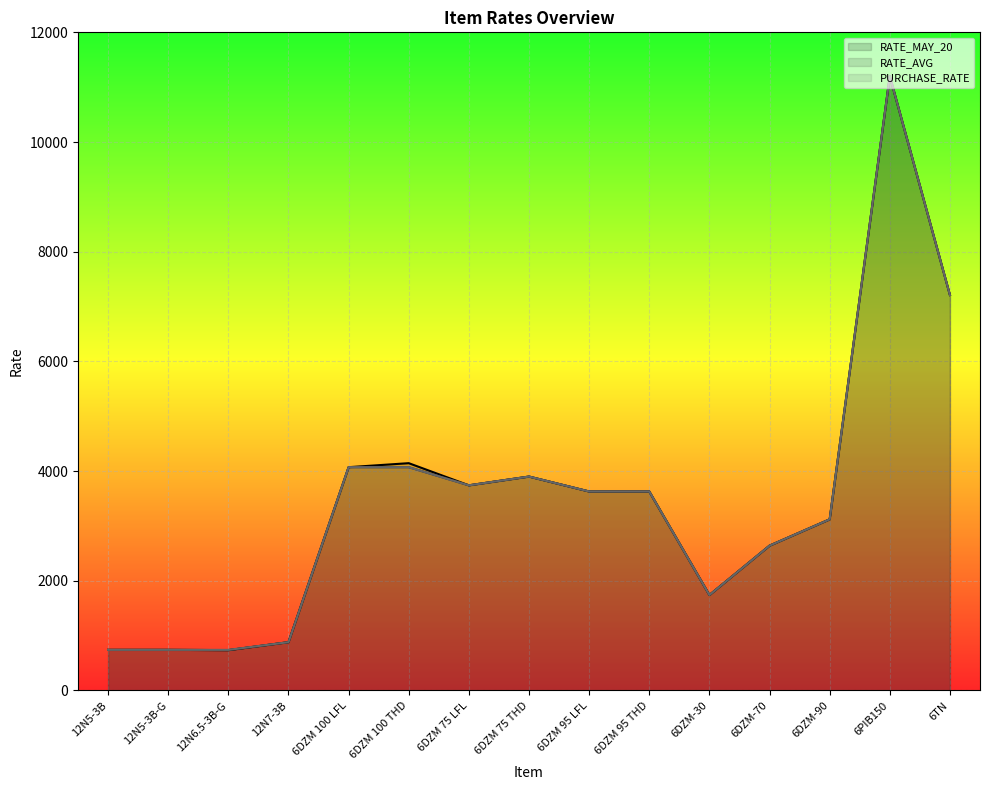

At which label does RATE_MAY_20 reach its minimum?

12N6.5-3B-G